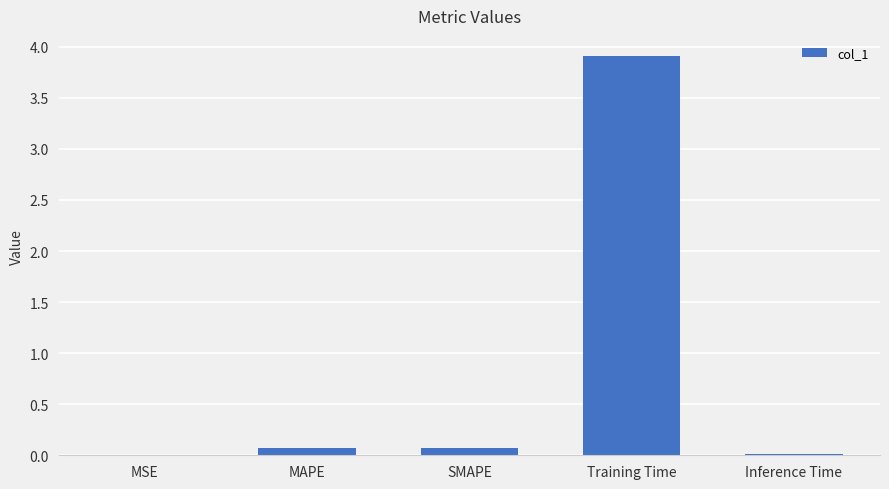

What is the difference between the values at SMAPE and MSE?

0.1